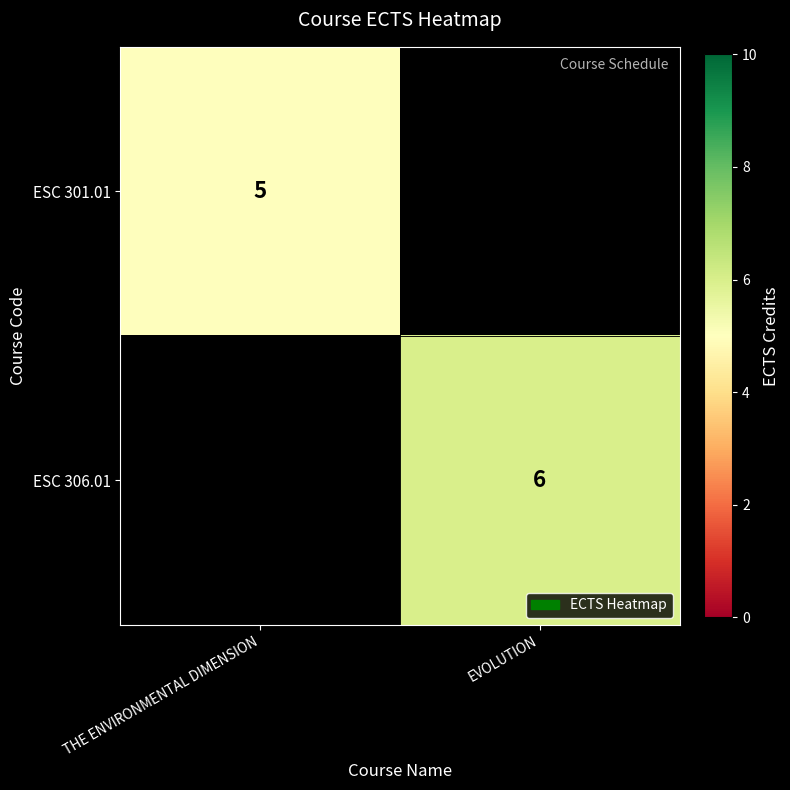

Is the value of ESC 306.01 at EVOLUTION greater than the value of ESC 301.01 at THE ENVIRONMENTAL DIMENSION?

Yes